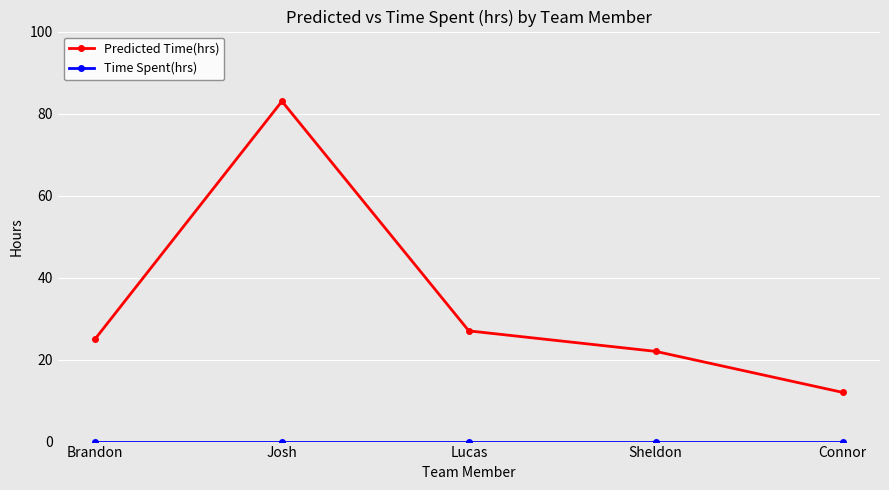

True or false: Predicted Time(hrs) has a value of 27 at Lucas.

True